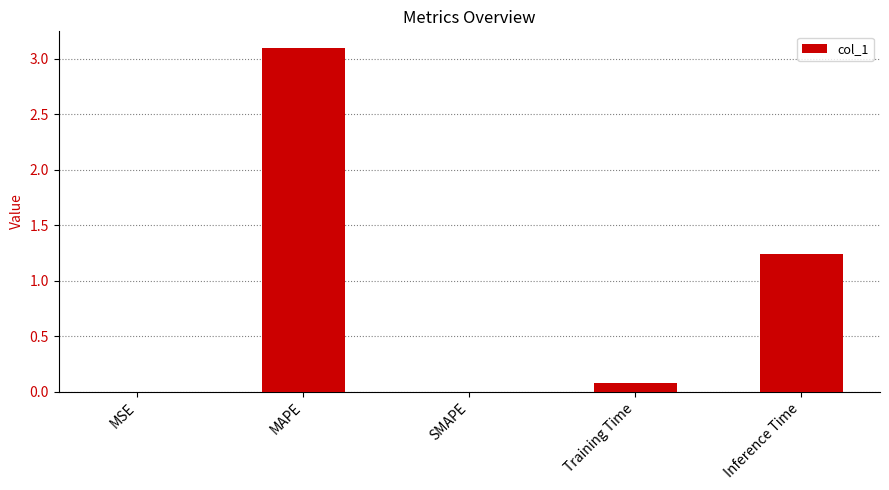

What is the greatest value displayed?

3.1